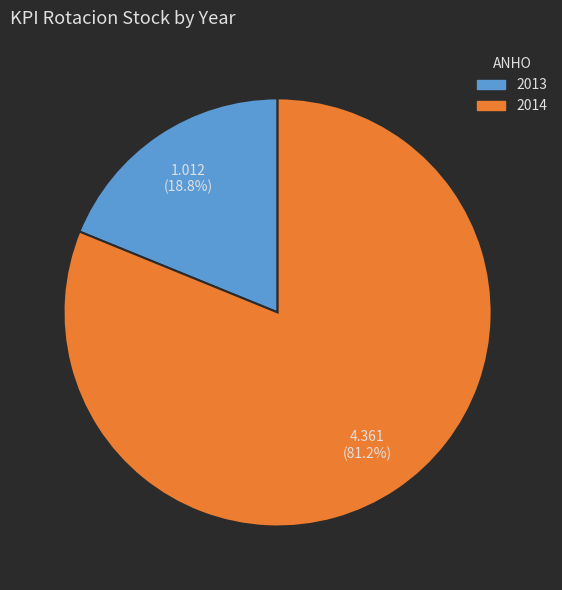

Is there any slice that represents more than half of the pie?

Yes